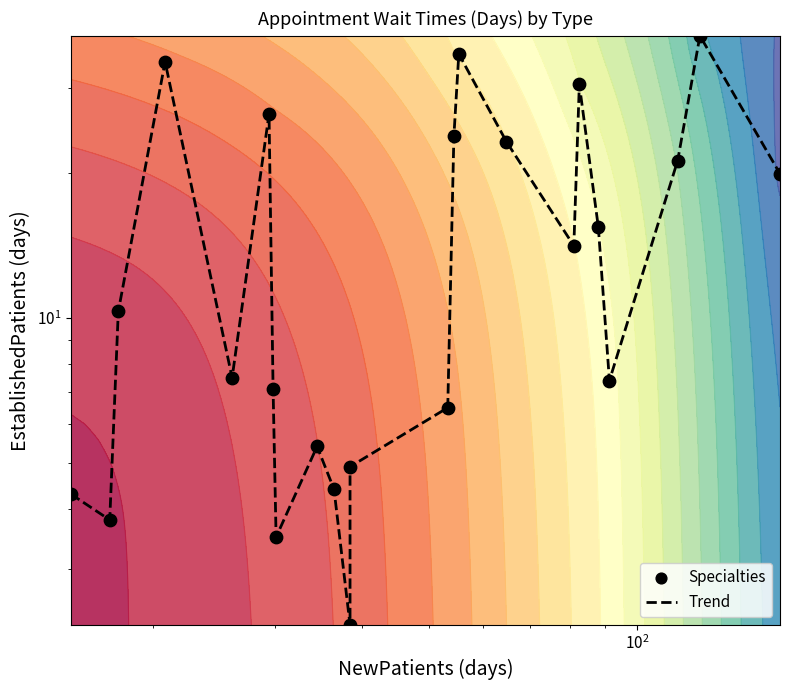

How many data points does each series have?

23